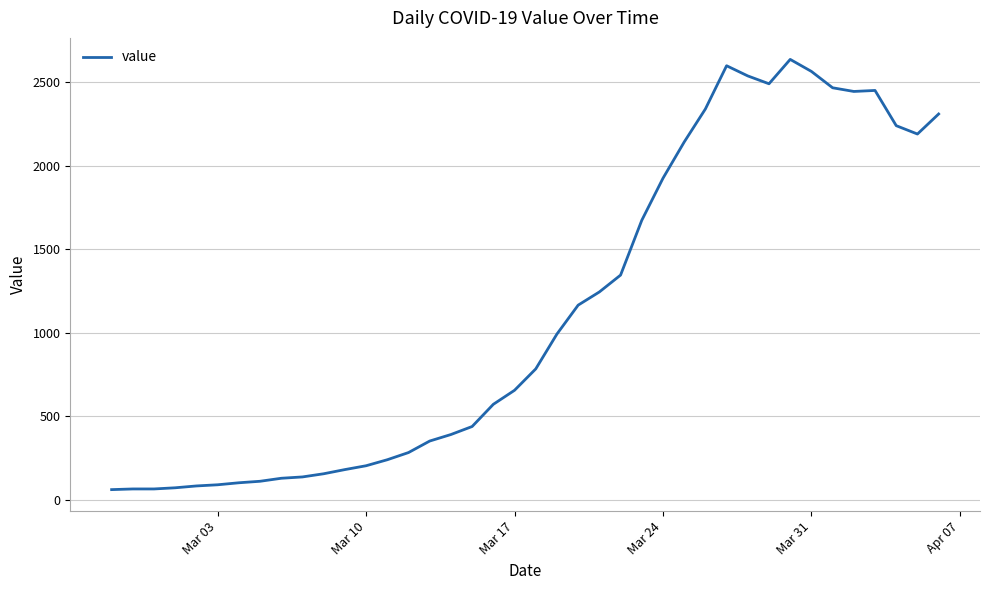

What is the difference between the maximum and minimum values?

2577